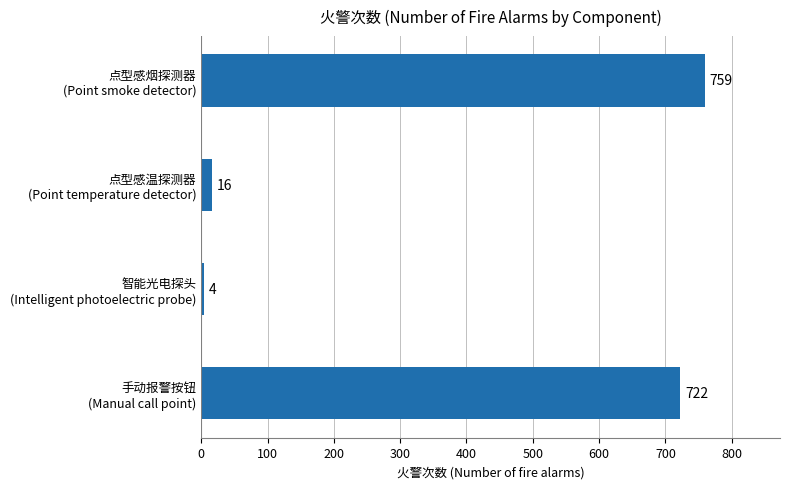

How many values are below 722?

2